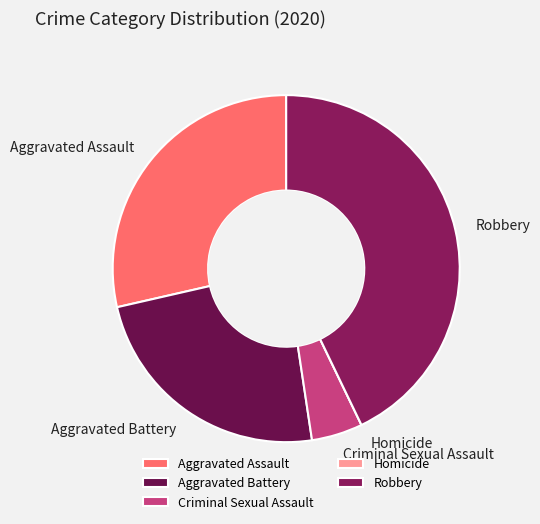

True or false: Robbery accounts for 55% of the total.

False